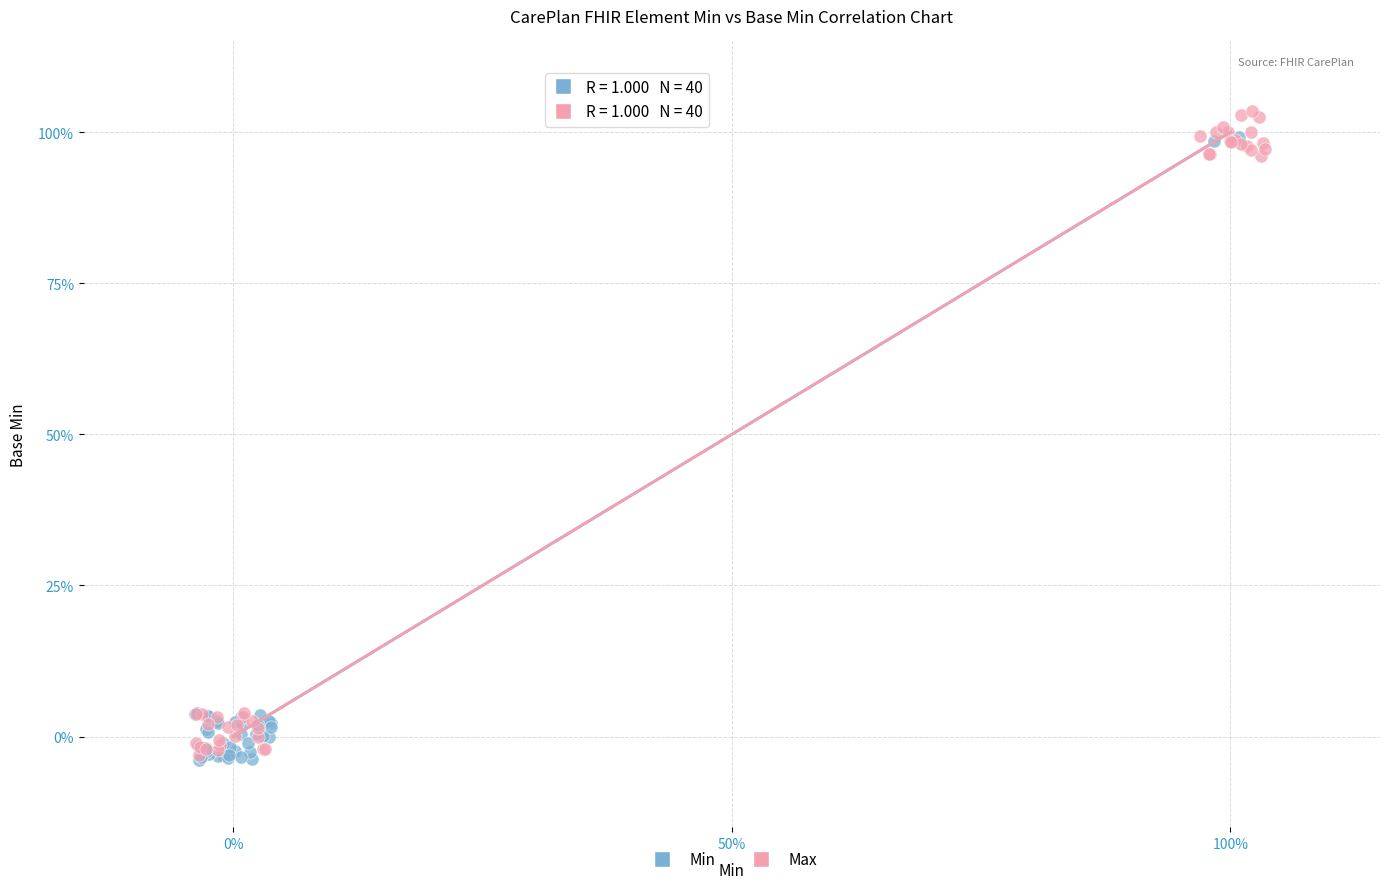

Which series has the widest spread of Y values?

Max